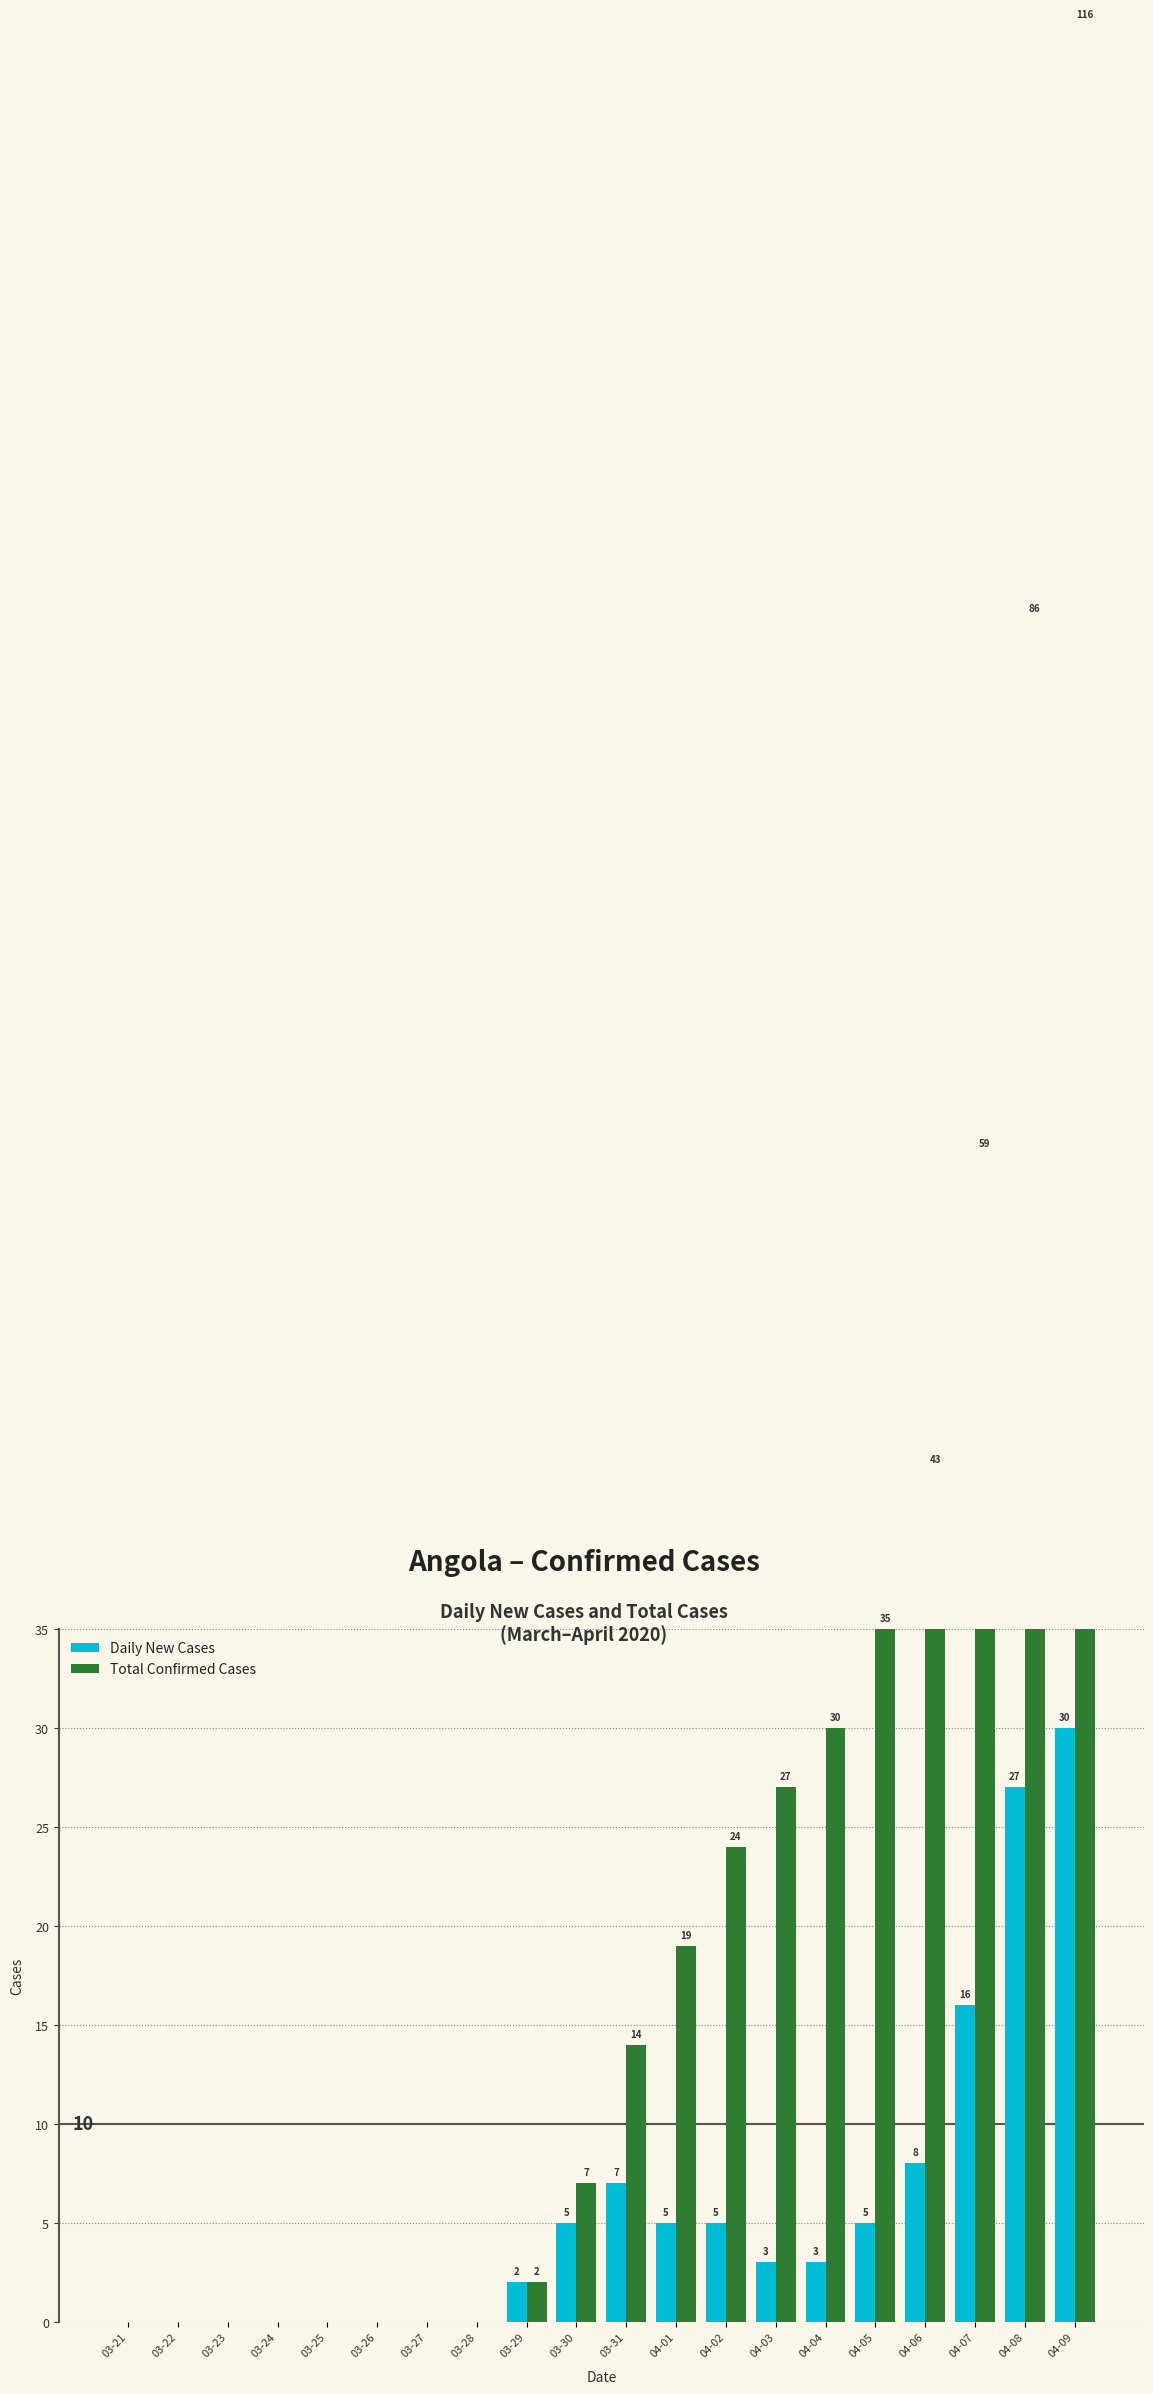

Which series has the largest total across all categories?

Total Confirmed Cases